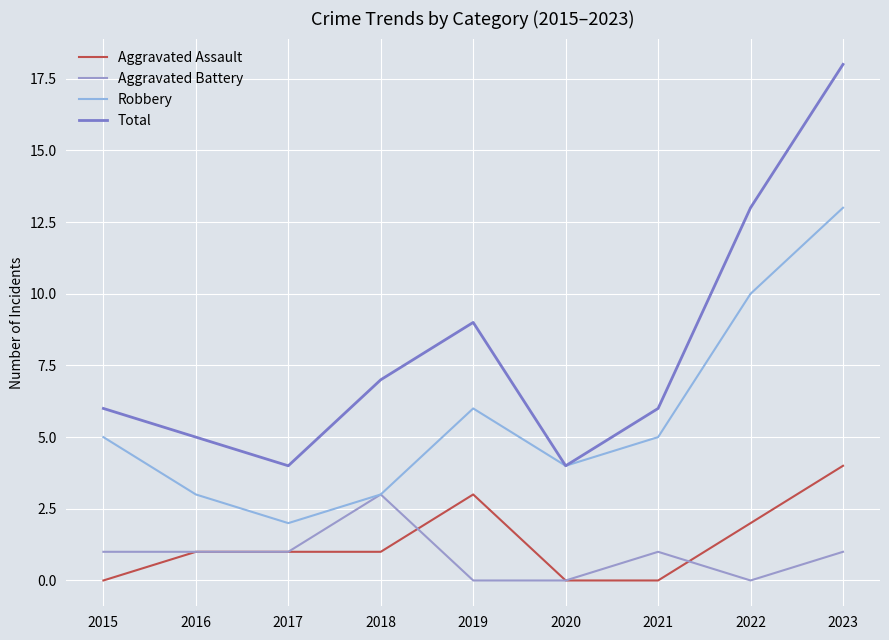

At which label is Aggravated Assault closest to 2?

2022